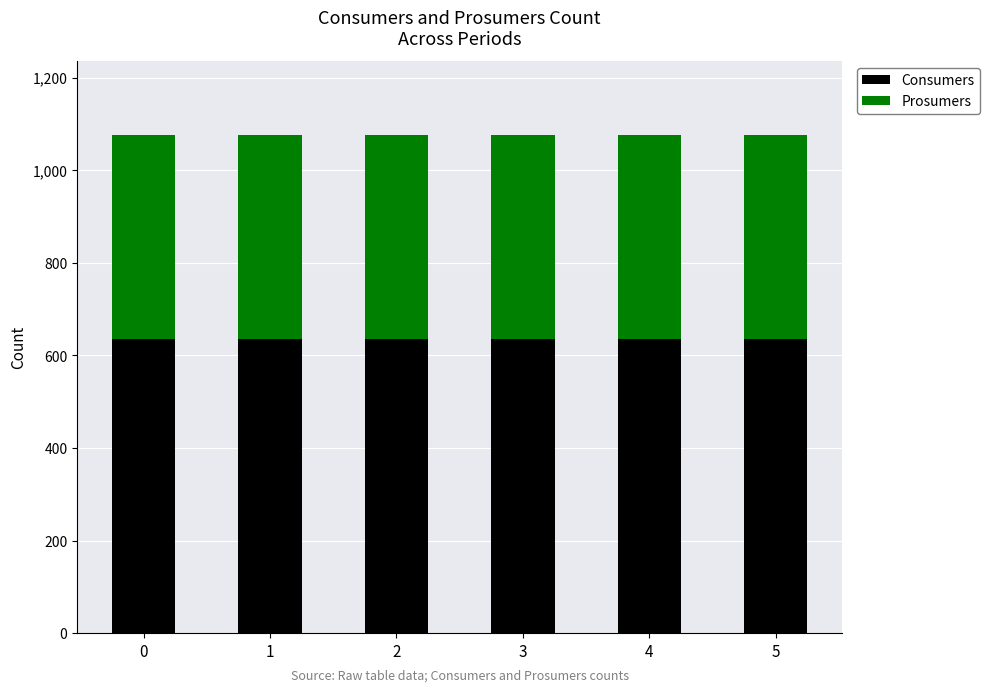

How many categories are shown in the chart?

6